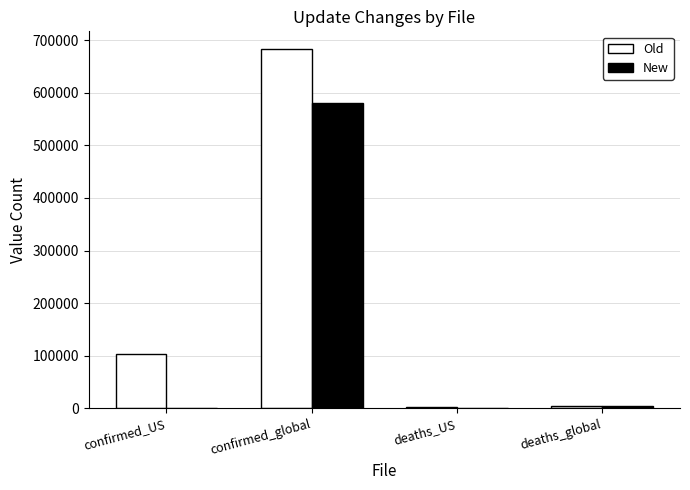

How many distinct data groups are displayed?

2